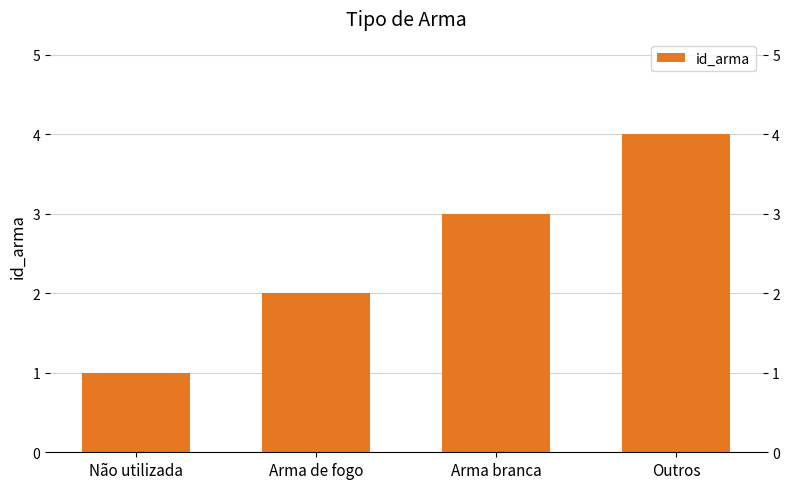

Reading left to right, what are all the values shown in this chart?

1	2	3	4